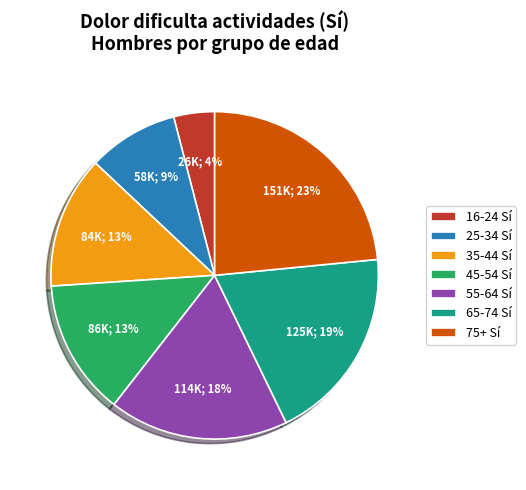

To the nearest percent, what is the difference between the largest and smallest slice percentages?

19%